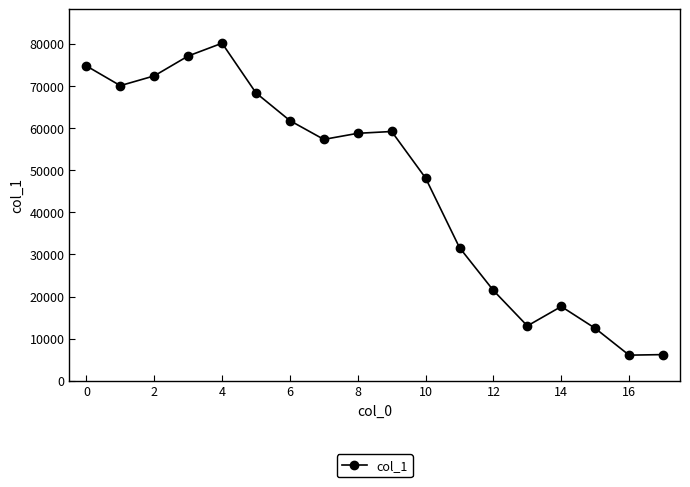

What is the value of the 1st point from the left?

74757